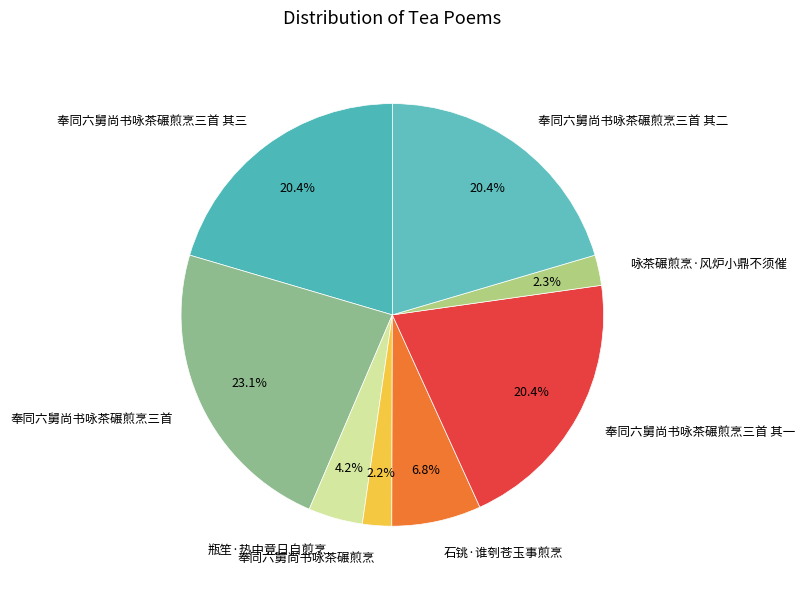

The 奉同六舅尚书咏茶碾煎烹三首 其三 slice represents 20% of the pie. True or false?

True